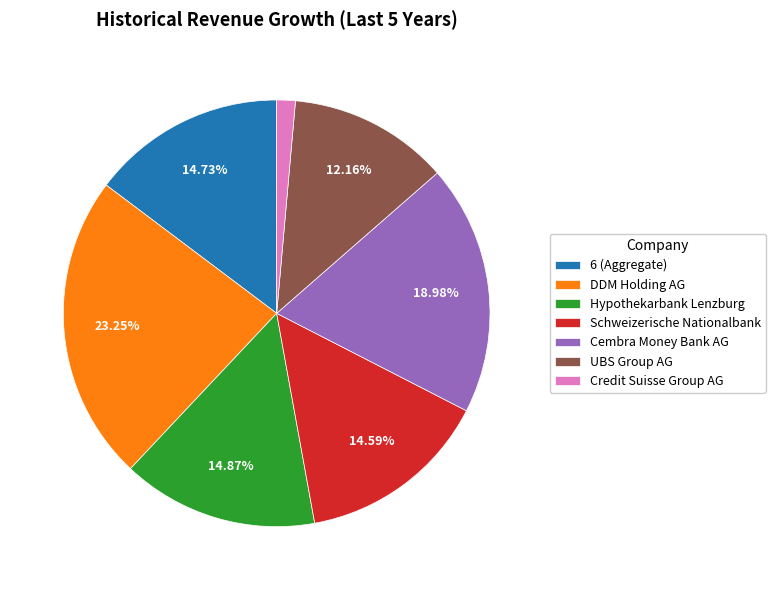

Do DDM Holding AG and UBS Group AG together represent more than half of the pie?

No